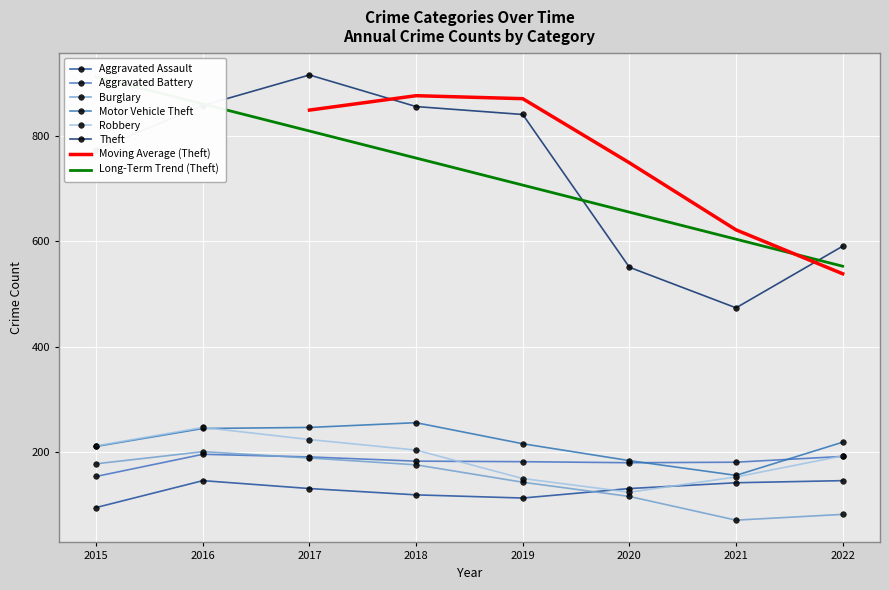

In Burglary, how many points are higher than both neighbors (excluding endpoints)?

1